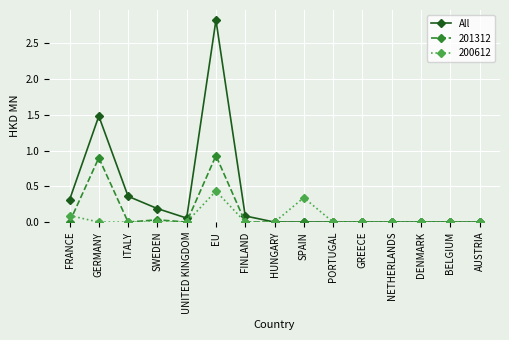

True or false: 200612 has more than 0 points higher than both neighbors.

True